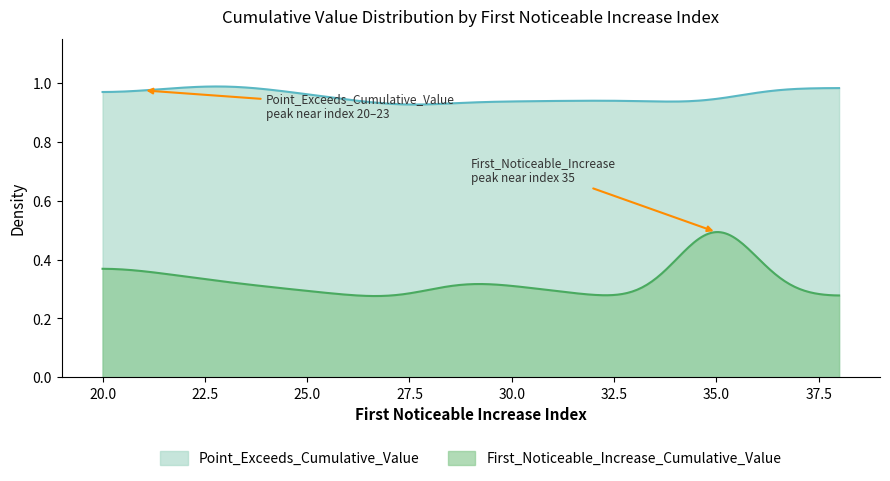

How many categories are shown in the chart?

300